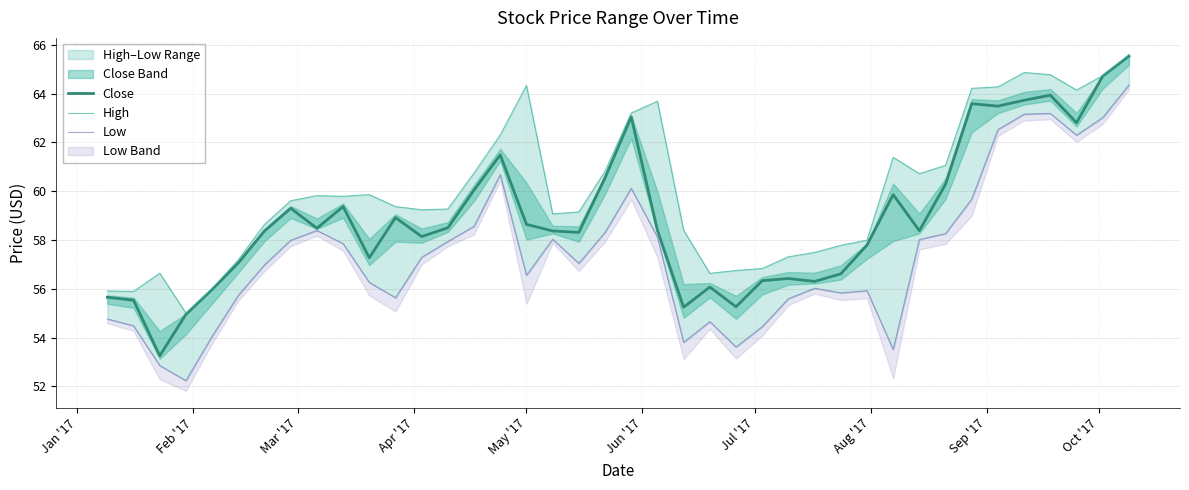

How many distinct data groups are displayed?

3